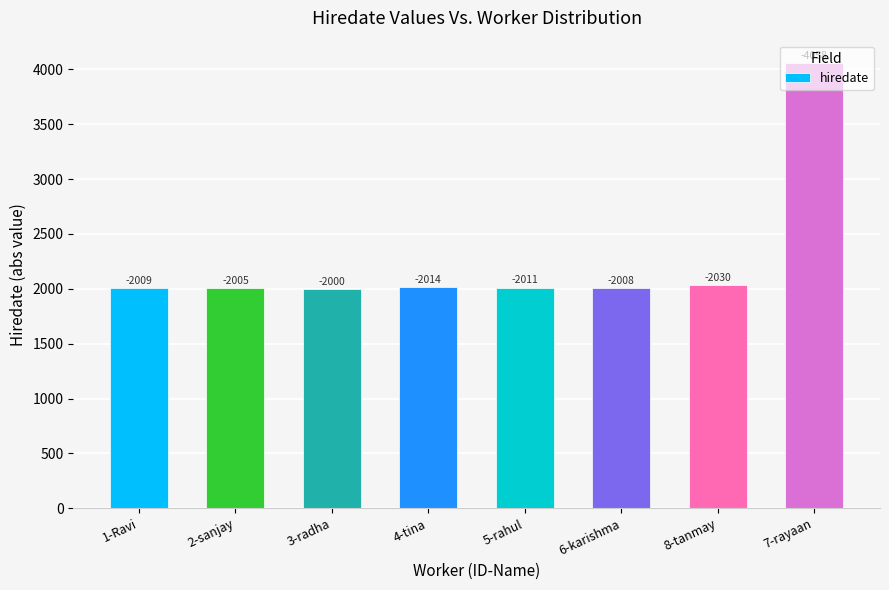

What value does the data have at 6-karishma, to the nearest 50?

2000